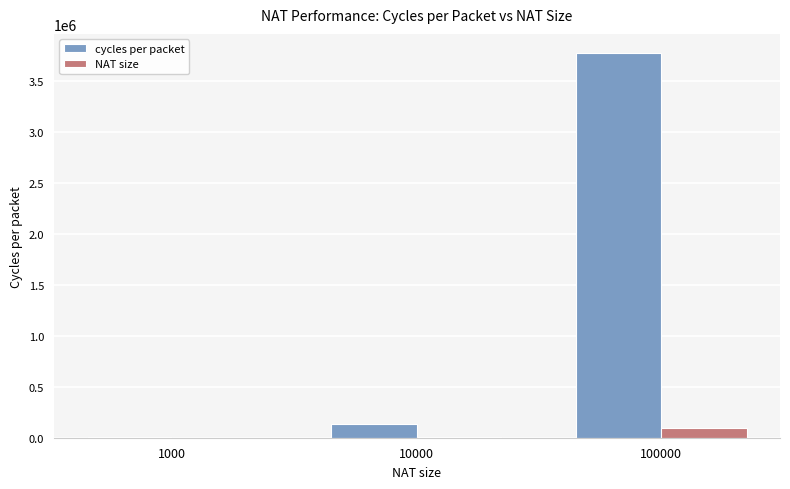

Which series has the largest total across all categories?

cycles per packet